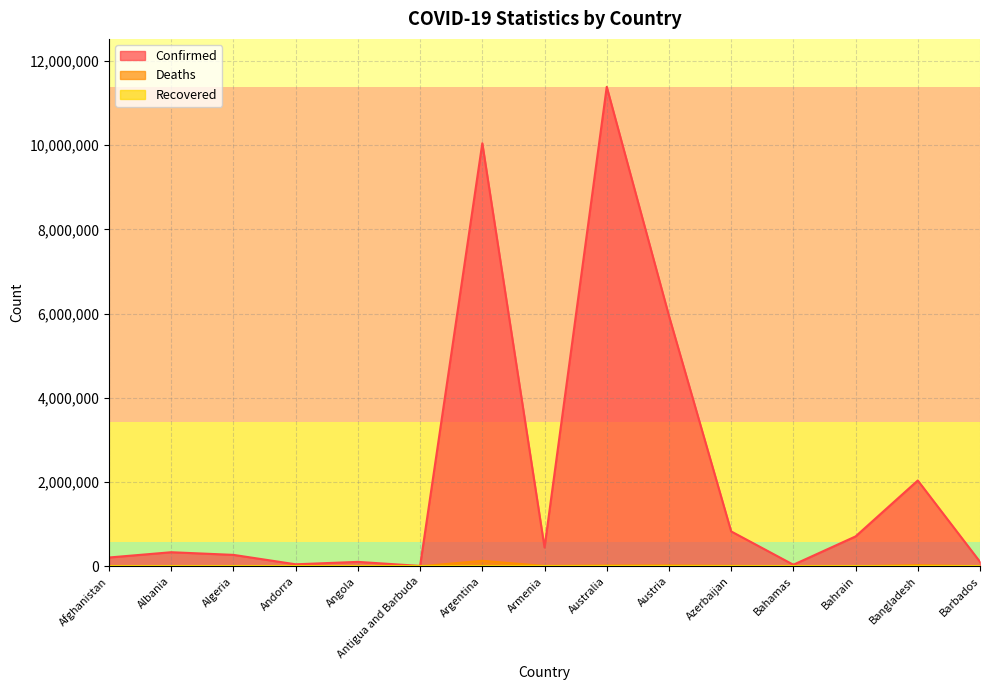

What is the difference between the Deaths values at Barbados and Andorra?

410